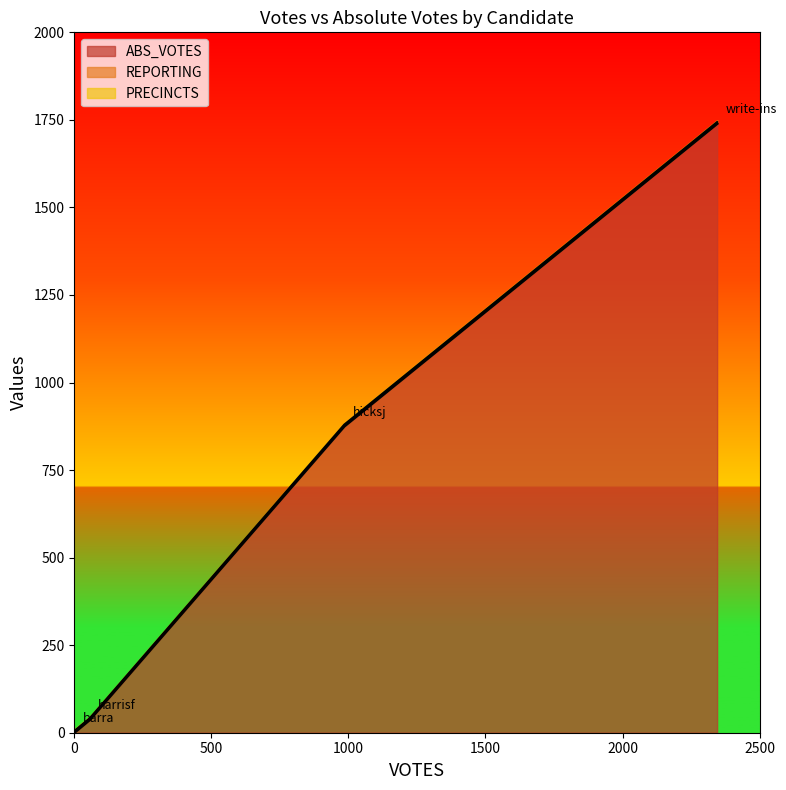

What is the label of the 1st point from the right?

write-ins